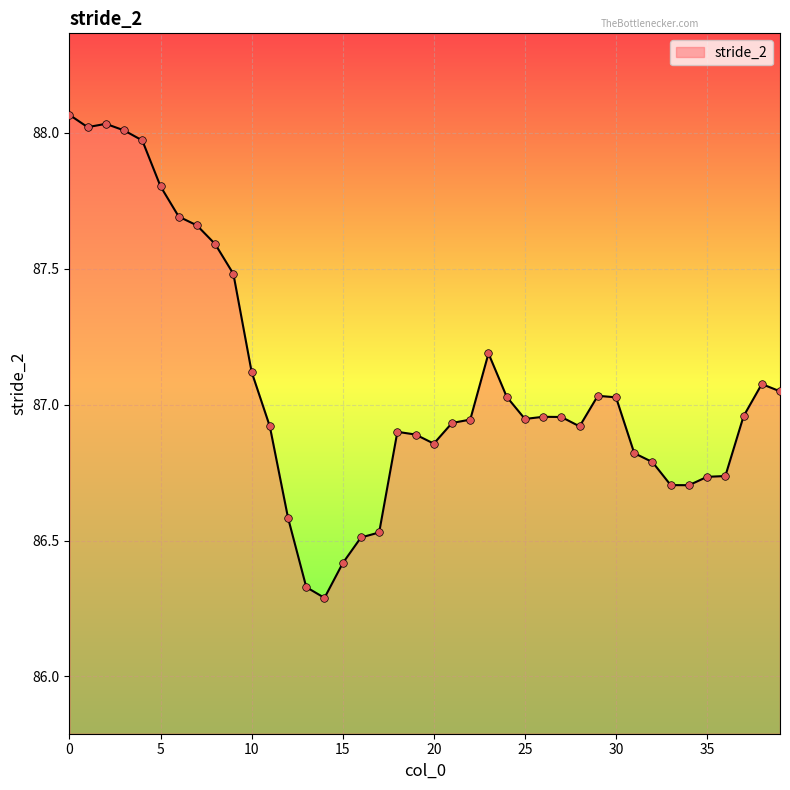

What is the difference between the maximum and minimum values?

1.8